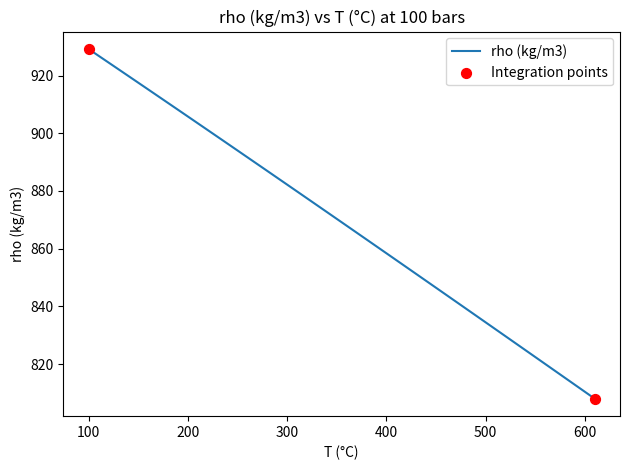

What is the greatest value displayed?

929.2